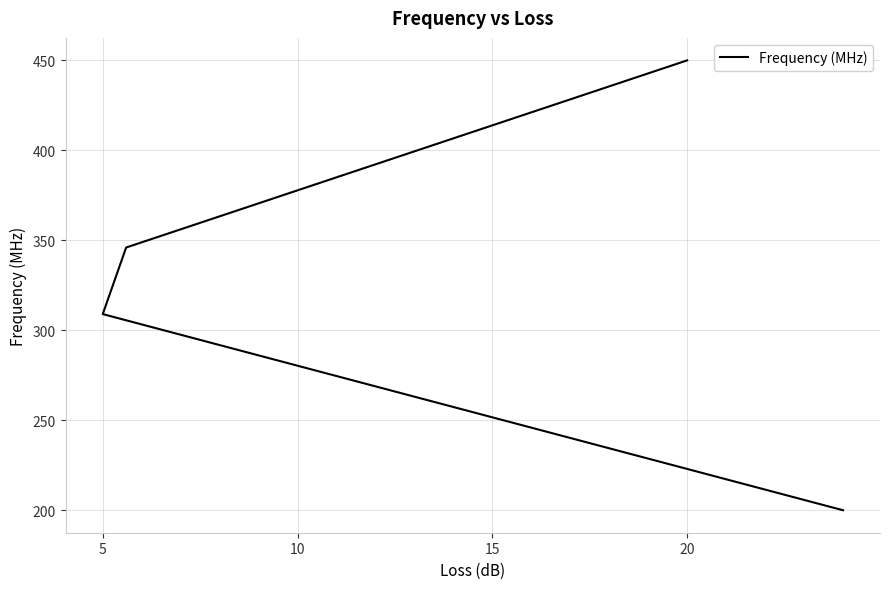

How many lines are shown in the chart?

1